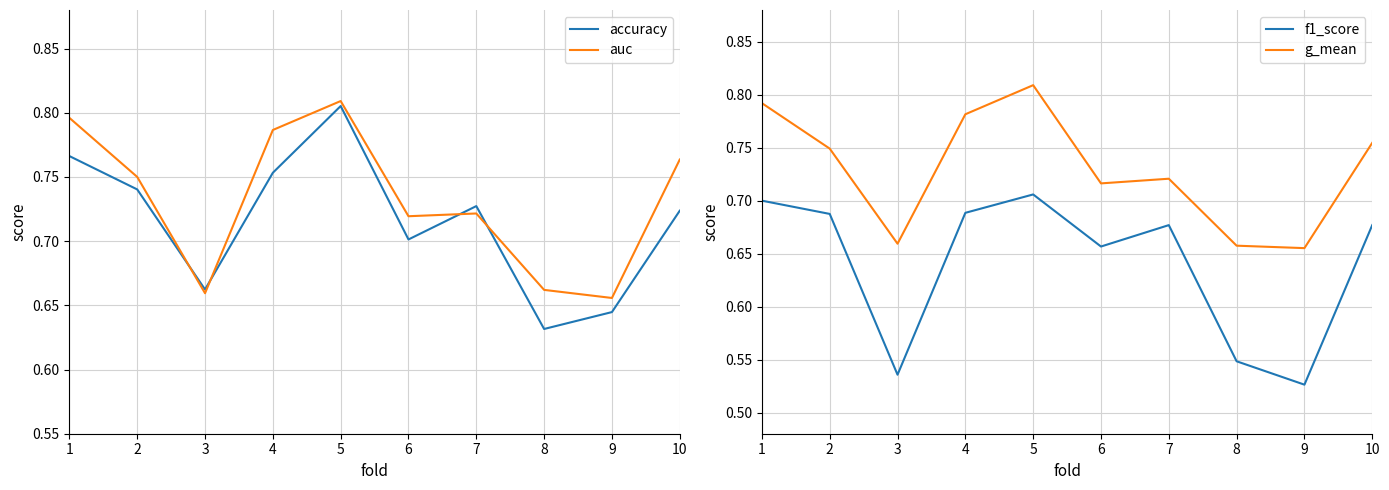

What is the difference between the maximum and minimum values in the g_mean series?

0.2